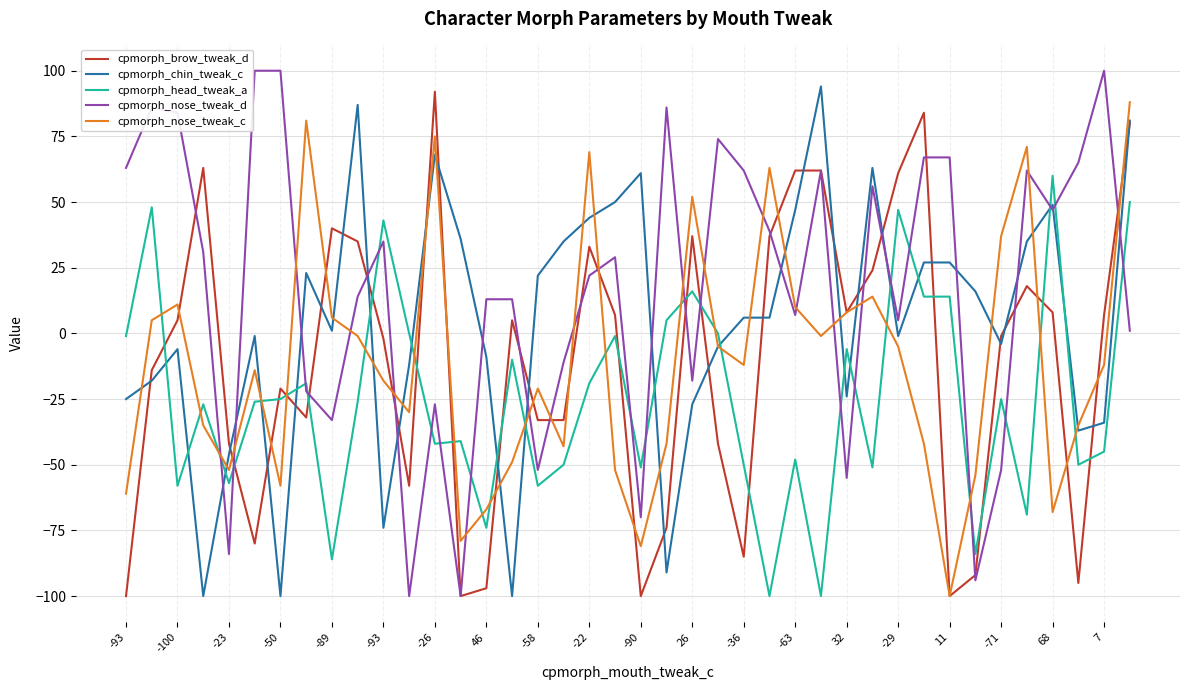

How many lines are shown in the chart?

5